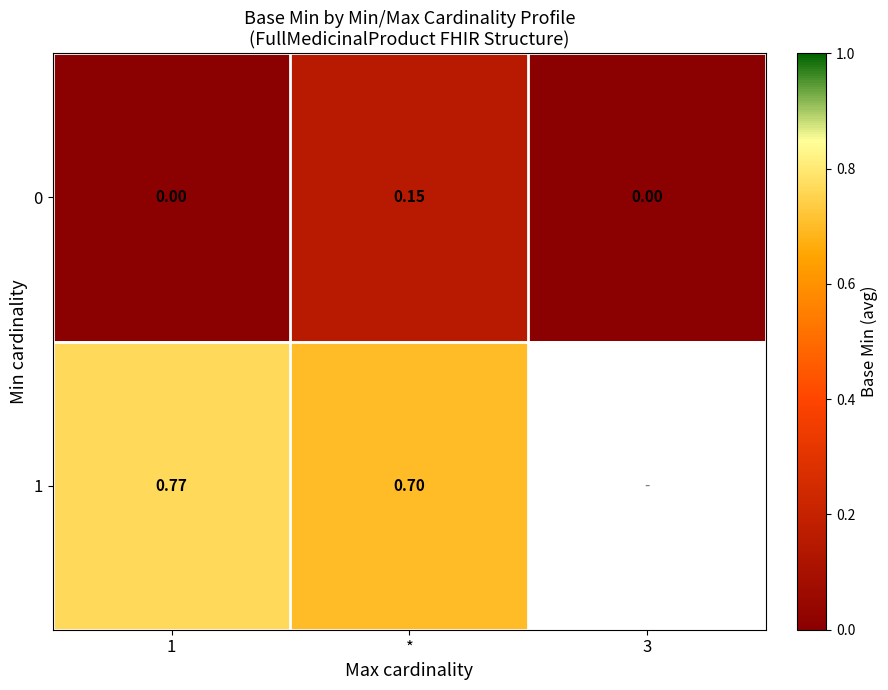

Is the value of 0 at * greater than the value of 1 at *?

No